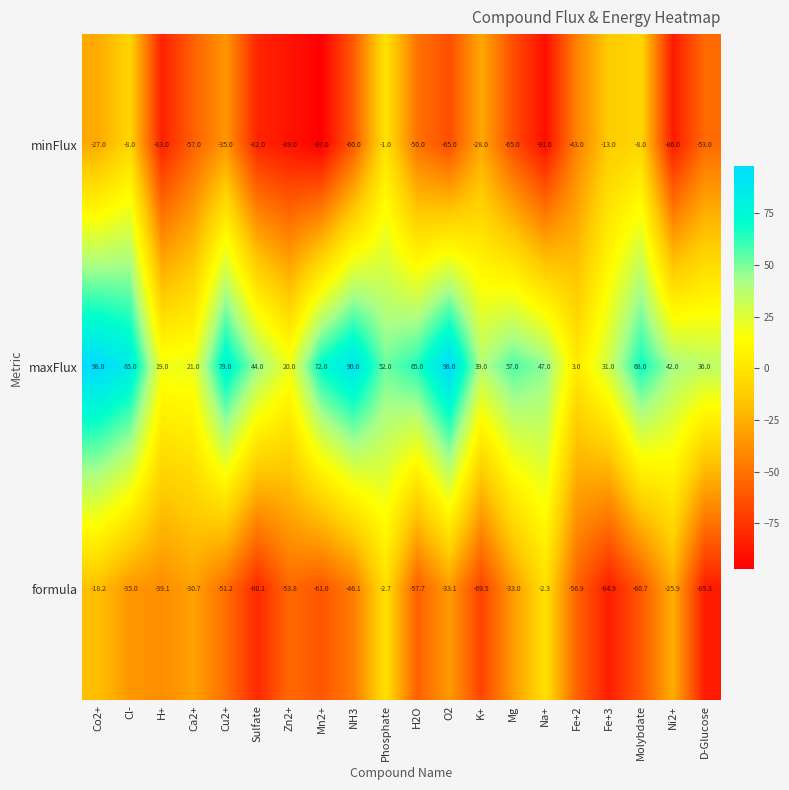

Between Co2+ and O2, which series saw the biggest shift?

minFlux